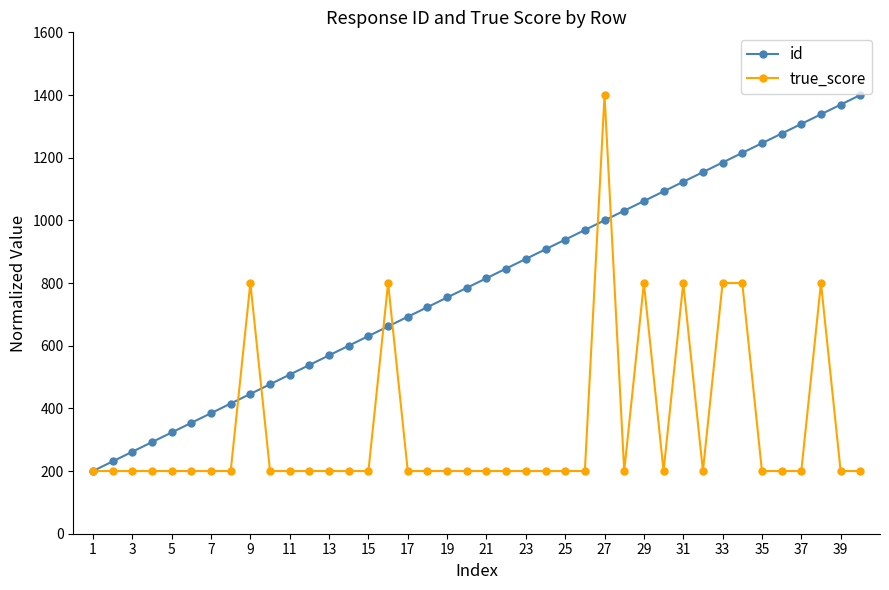

What is the value of the true_score point at the 32nd from the left?

200.0